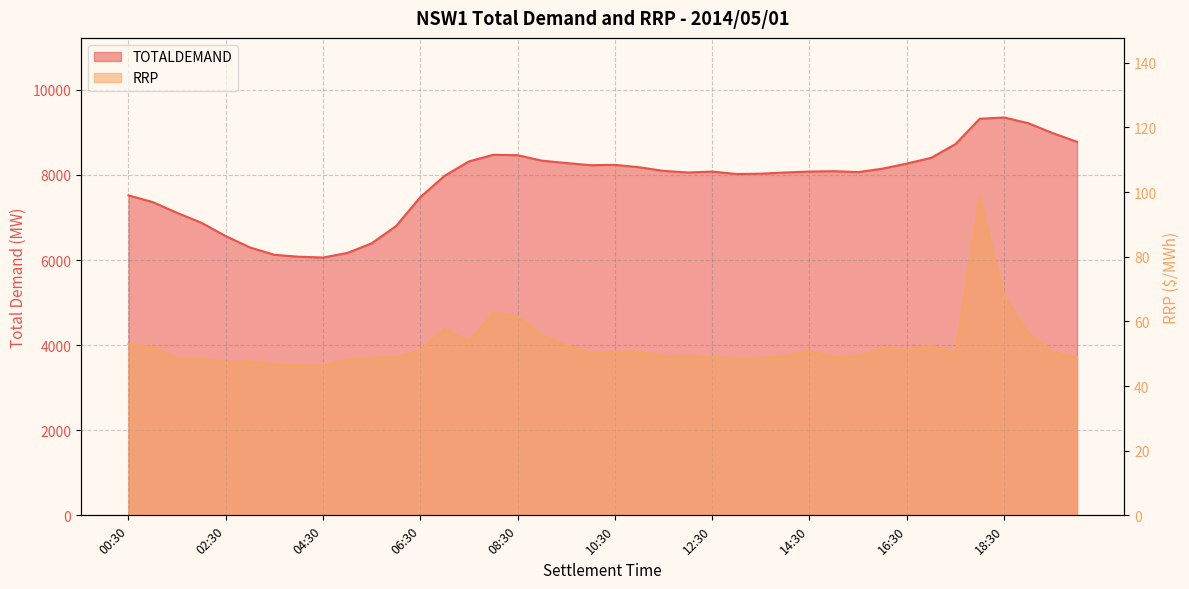

What is the label of the 28th point from the right?

06:30